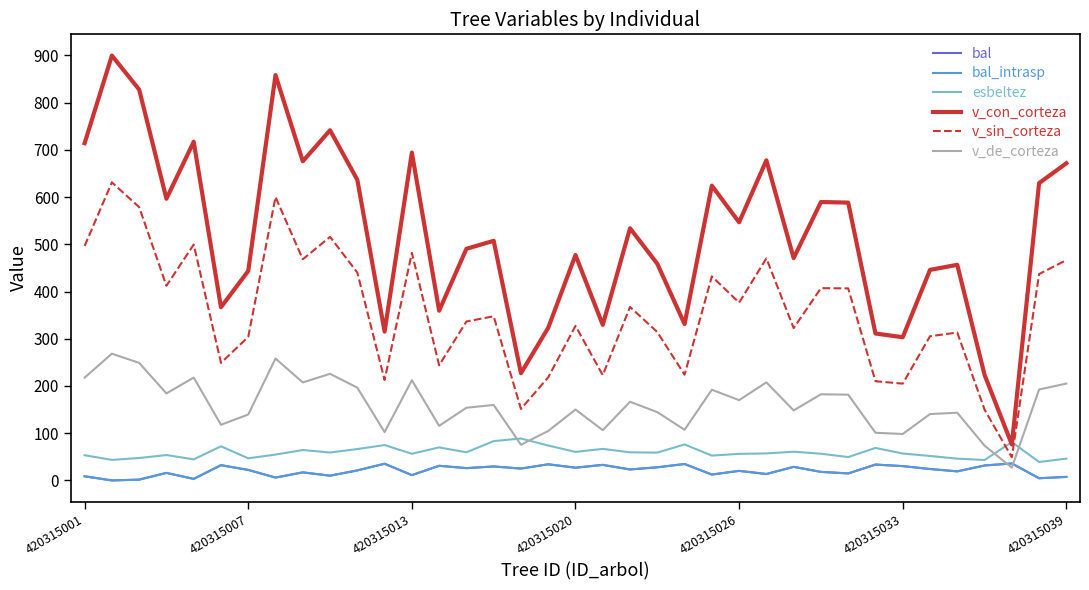

Is this an area chart (filled region under the line)?

No